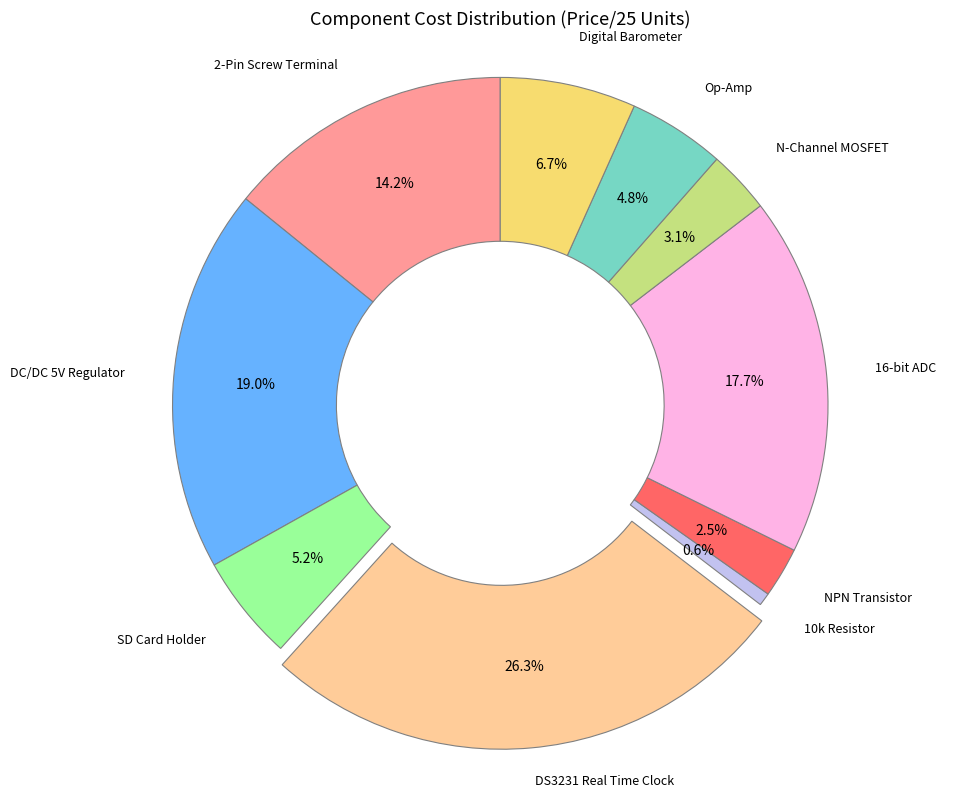

Does any single category account for the majority?

No